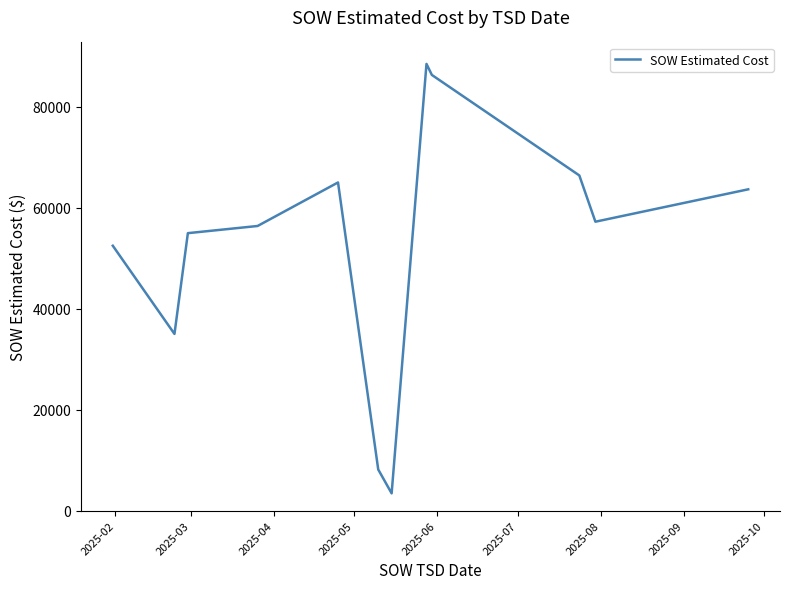

What is the greatest value displayed?

88491.8